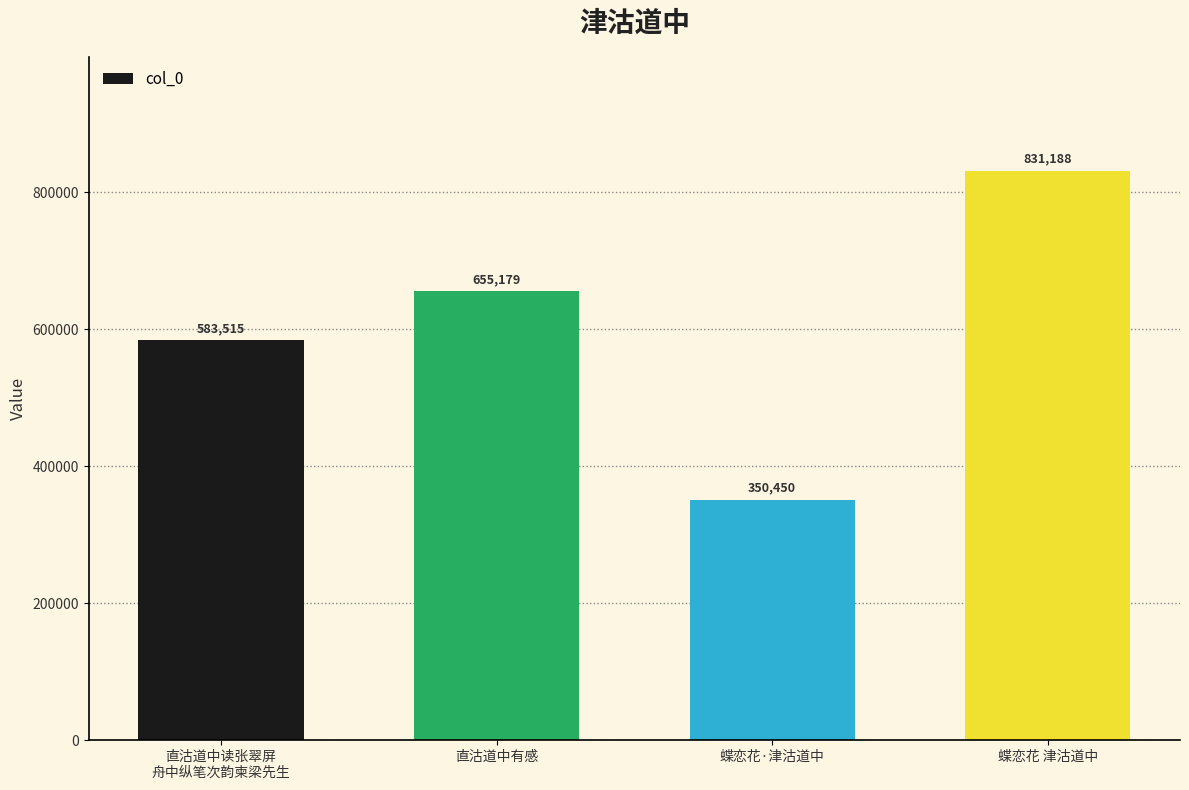

What is the value of the 2nd bar from the left?

655179